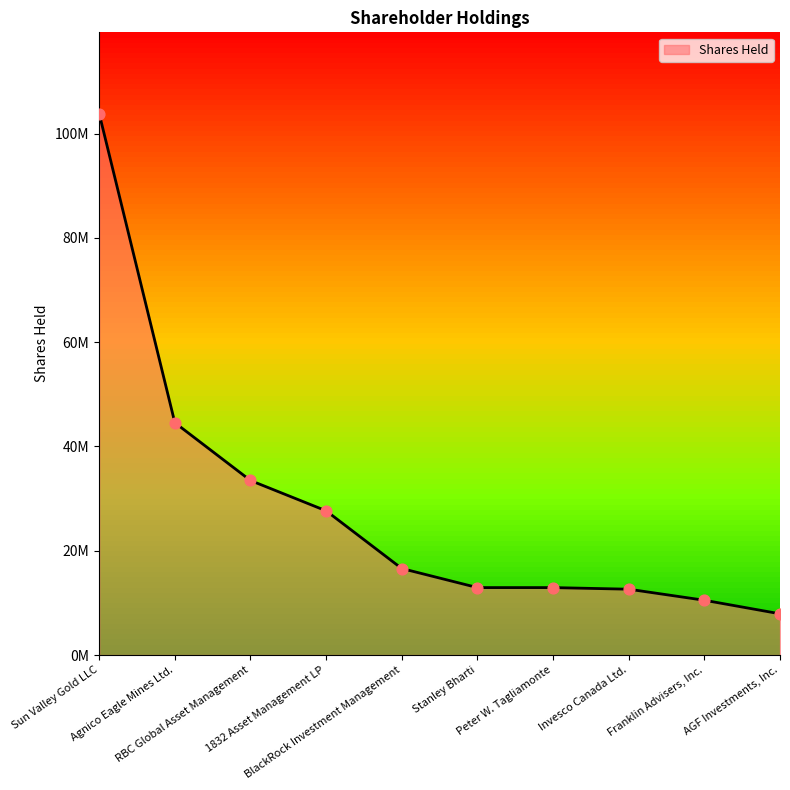

Between Franklin Advisers, Inc. and BlackRock Investment Management, which is larger?

BlackRock Investment Management